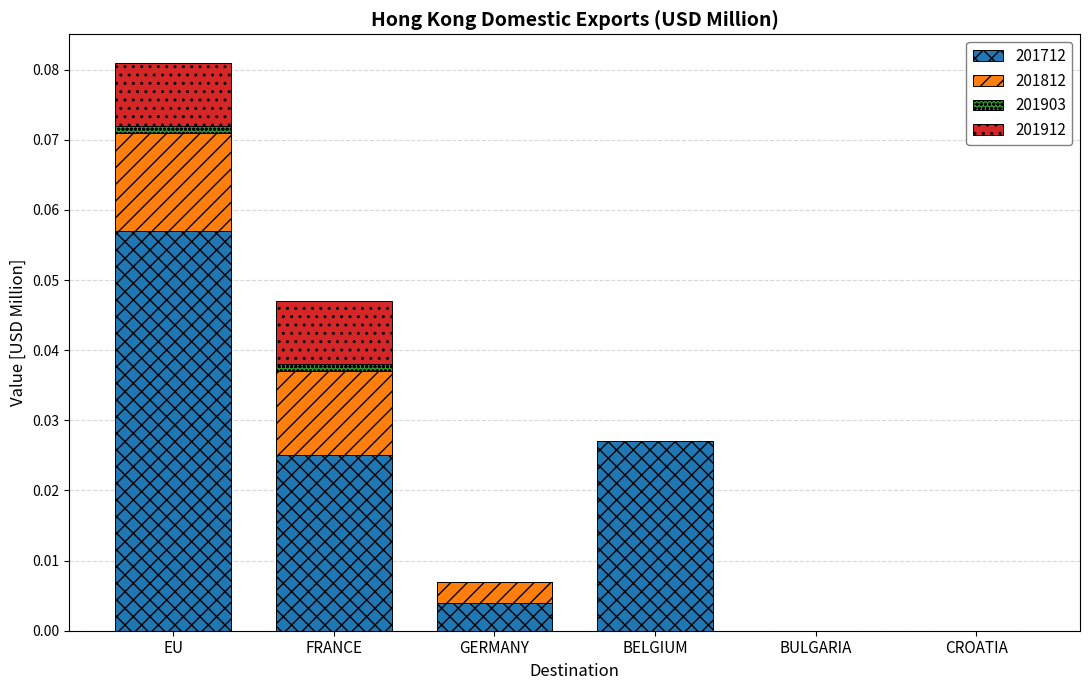

The 201712 series shows 0.0 at CROATIA. True or false?

True